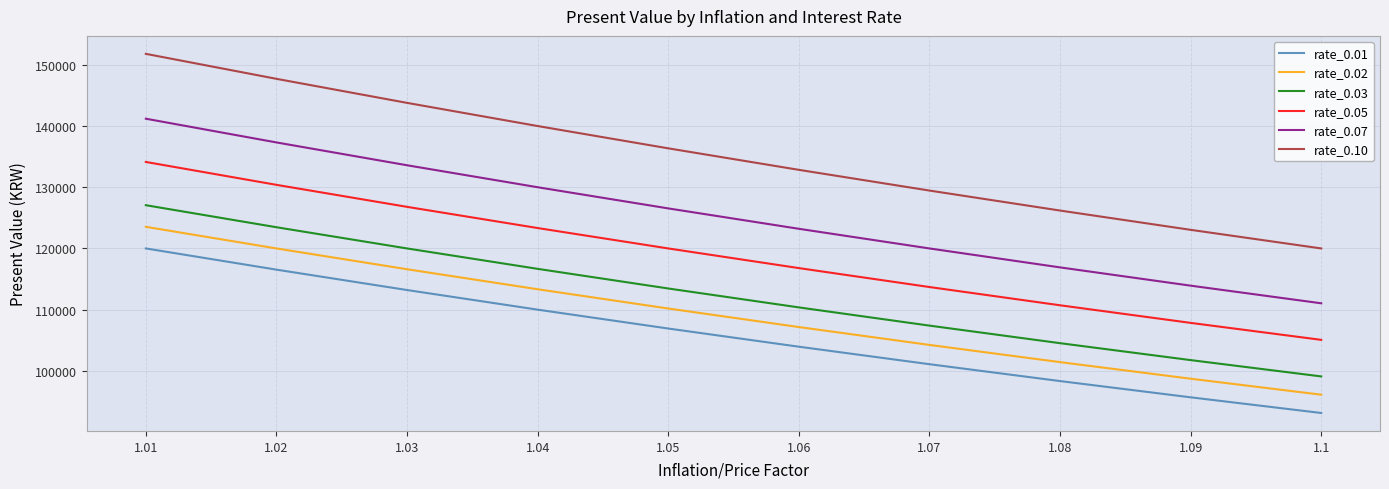

How many values in the rate_0.10 series are below 136339?

5